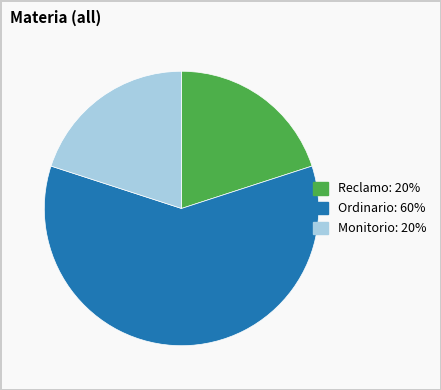

Which has a higher value, Ordinario or Monitorio?

Ordinario